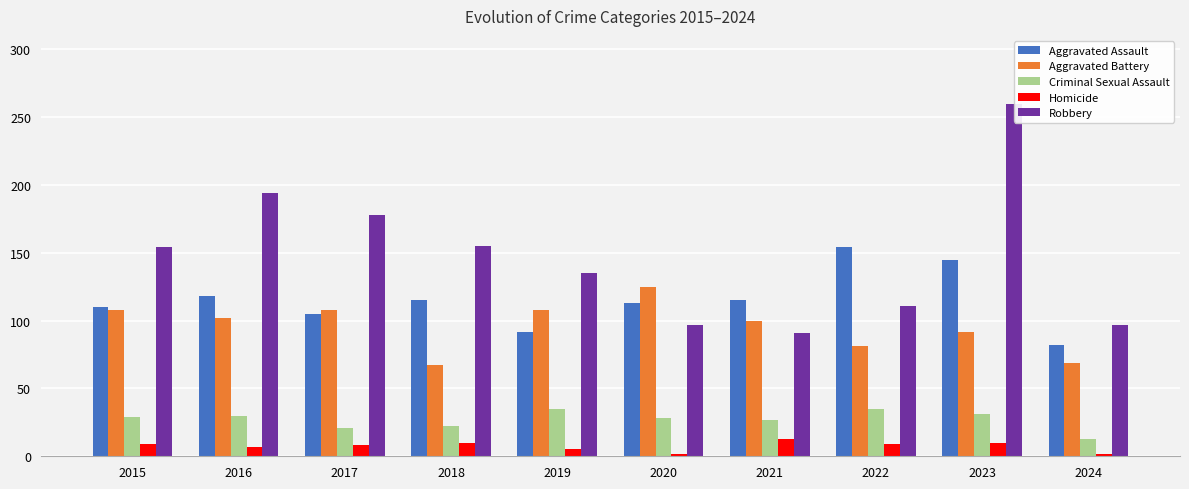

How many values in the Homicide series exceed 9?

3